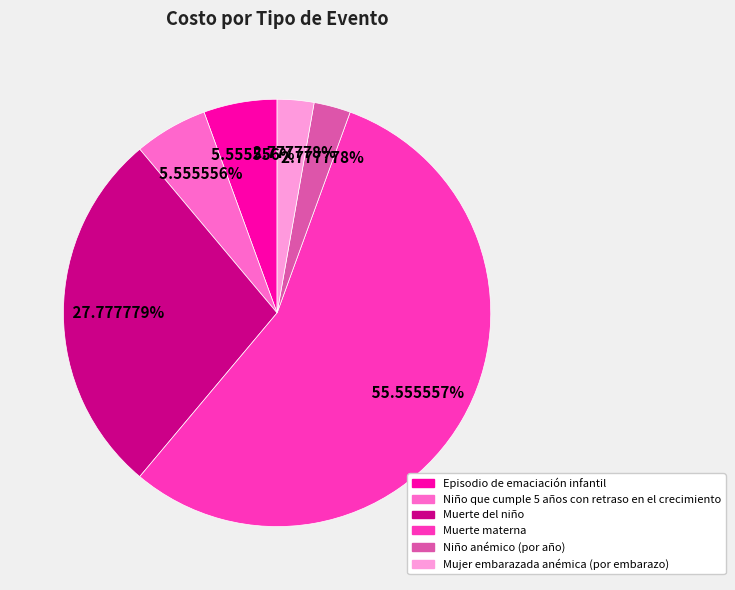

What percentage is the Niño que cumple 5 años con retraso en el crecimiento slice, to the nearest percent?

6%